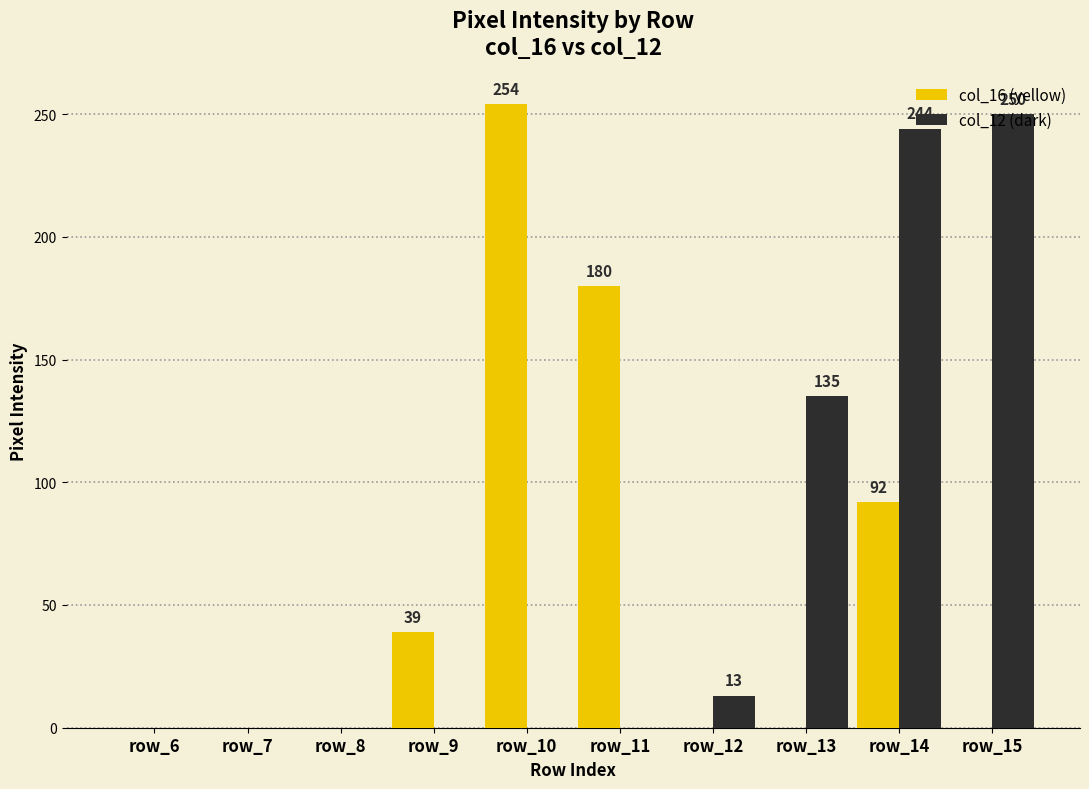

What is the total value across all series at row_9?

39